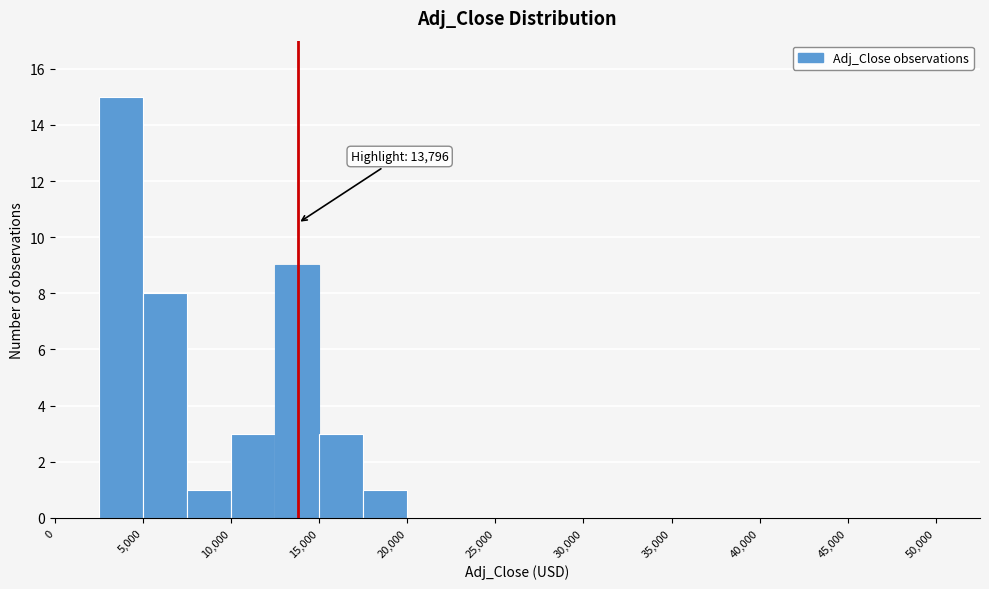

Which range on the x-axis has the tallest bar?

2500 to 5000